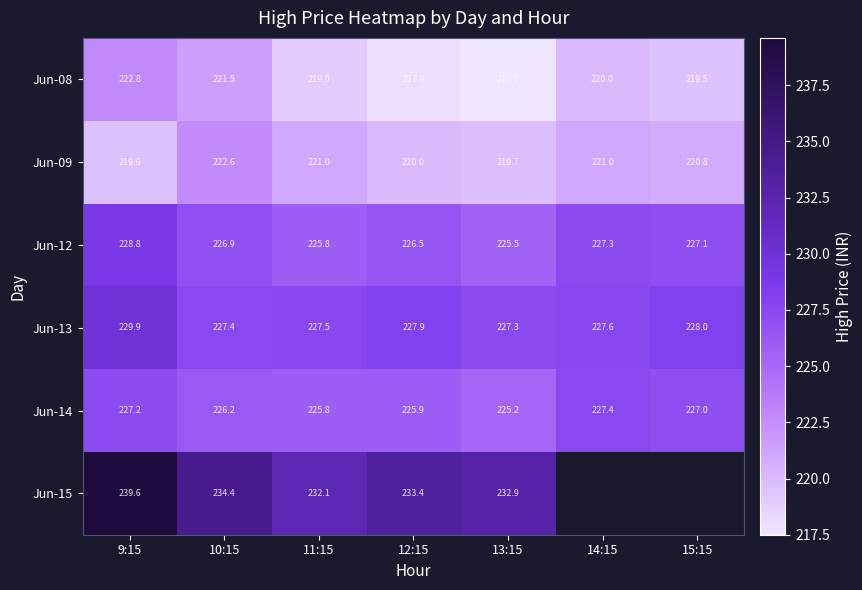

Rank the series at 10:15 from lowest to highest value.

Jun-08, Jun-09, Jun-14, Jun-12, Jun-13, Jun-15